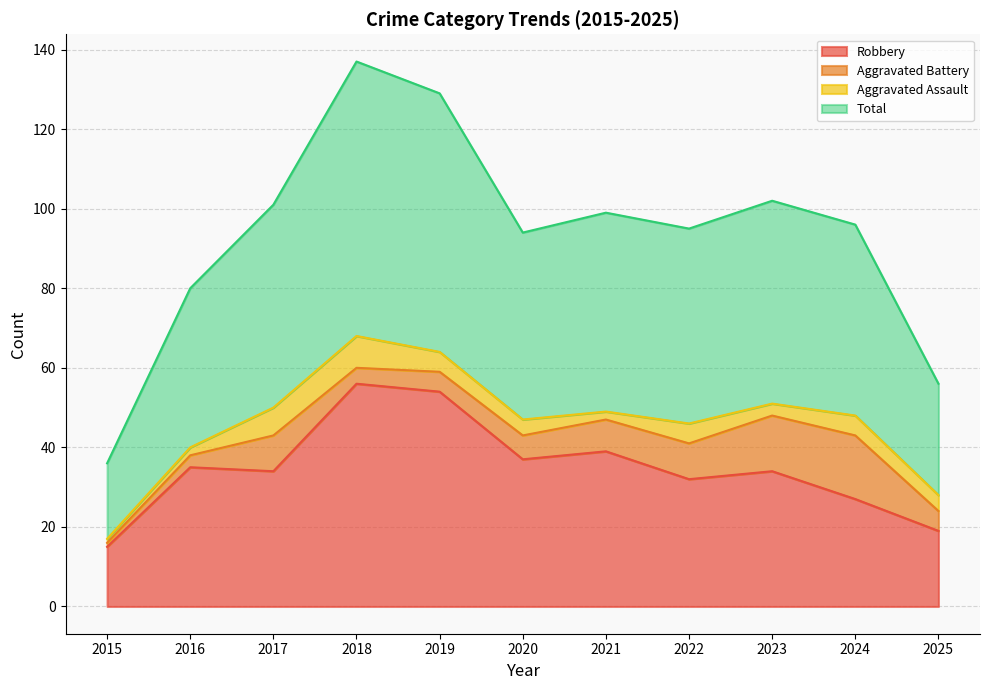

Is it true that Robbery equals 39 at 2021?

True